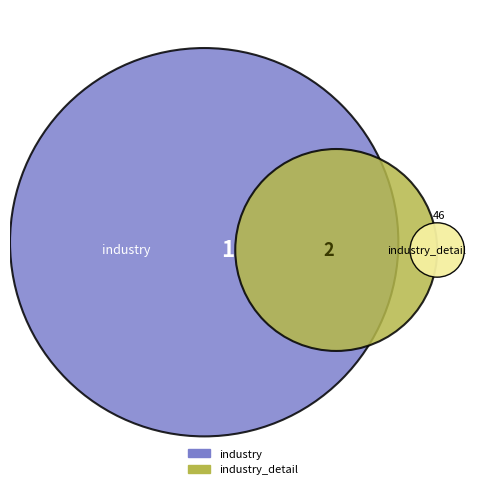

Approximately how many times larger is the value at industry compared to industry_detail?

0.5